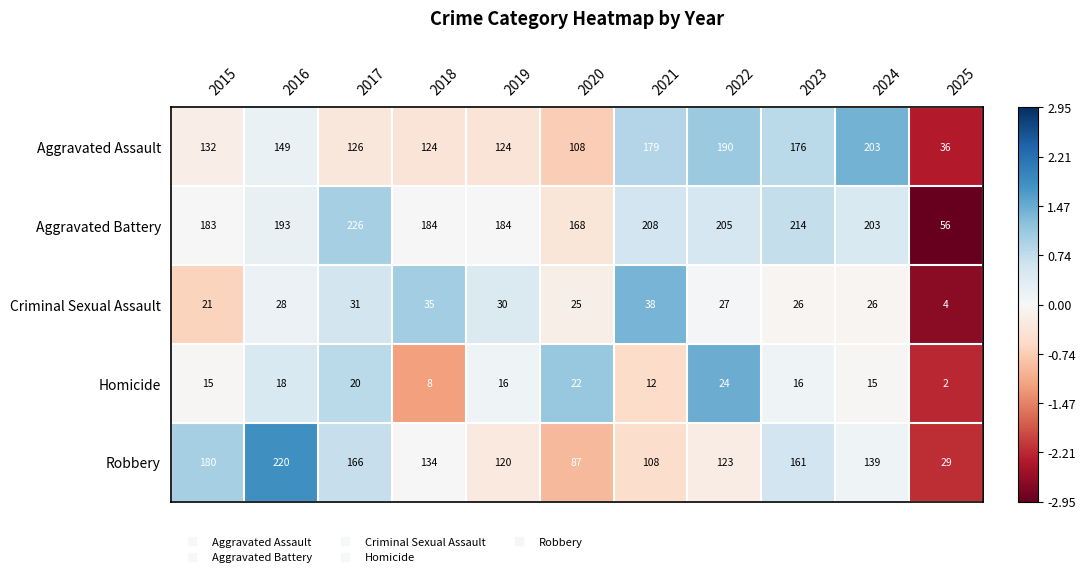

Where is Homicide nearest to the value 13?

2021